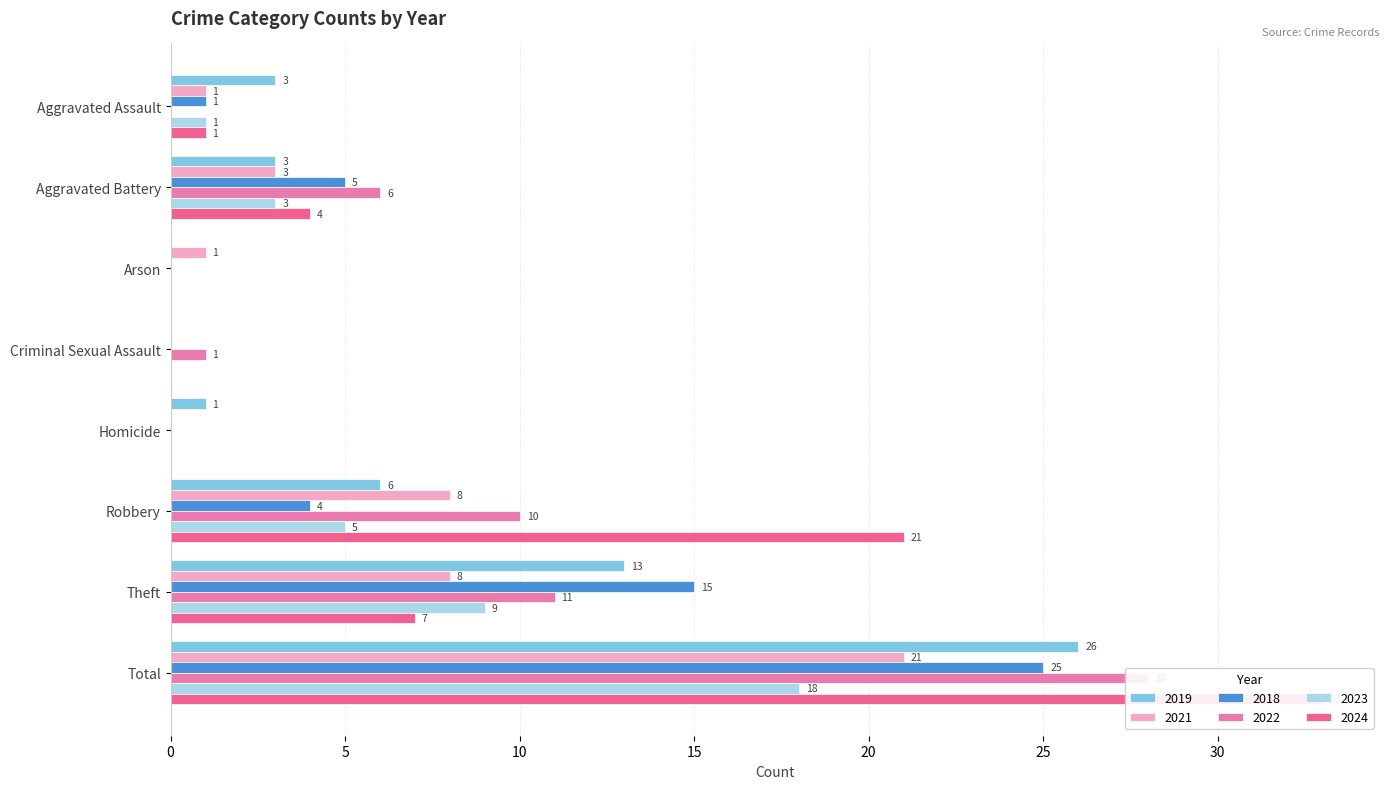

Is the value of 2022 at Homicide greater than the value of 2021 at Total?

No